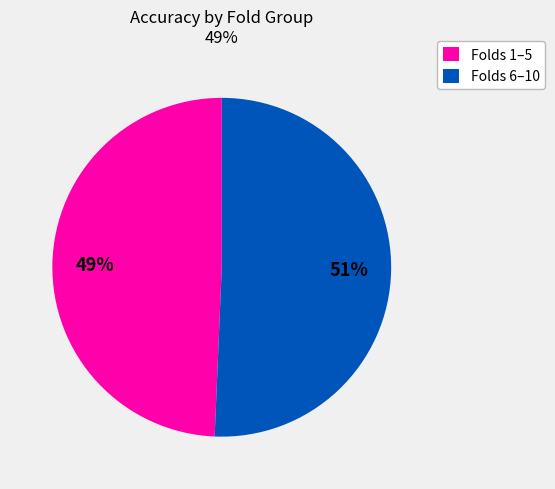

Which slice is the largest?

Folds 6–10